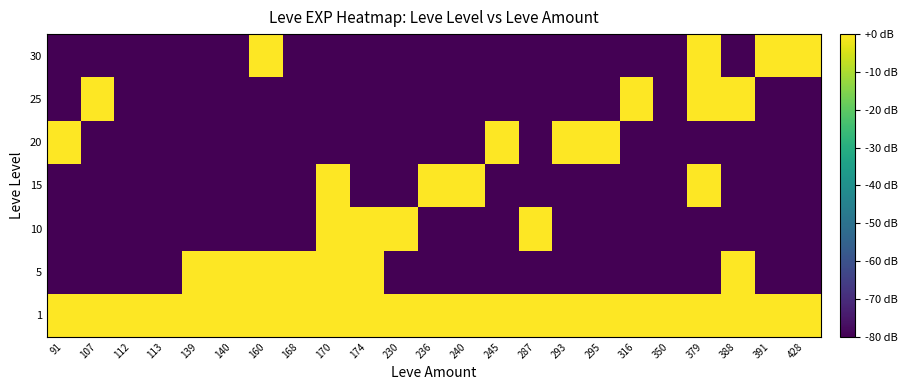

Reading right to left, transcribe all the data shown in this chart.

1: 428=18.0	391=18.1	388=15.7	379=15.1	350=9.0	316=16.8	295=9.5	293=12.6	287=6.0	245=14.6	240=14.0	236=12.8	230=11.5	174=10.0	170=6.0	168=8.5	160=3.0	140=3.0	139=4.8	113=3.0	112=28.0	107=3.0	91=3.0
5: 428=-80.0	391=-80.0	388=15.7	379=-80.0	350=-80.0	316=-80.0	295=-80.0	293=-80.0	287=-80.0	245=-80.0	240=-80.0	236=-80.0	230=-80.0	174=7.8	170=4.8	168=8.5	160=3.0	140=3.0	139=4.8	113=-80.0	112=-80.0	107=-80.0	91=-80.0
10: 428=-80.0	391=-80.0	388=-80.0	379=-80.0	350=-80.0	316=-80.0	295=-80.0	293=-80.0	287=6.0	245=-80.0	240=-80.0	236=-80.0	230=11.5	174=10.0	170=7.0	168=-80.0	160=-80.0	140=-80.0	139=-80.0	113=-80.0	112=-80.0	107=-80.0	91=-80.0
15: 428=-80.0	391=-80.0	388=-80.0	379=11.5	350=-80.0	316=-80.0	295=-80.0	293=-80.0	287=-80.0	245=-80.0	240=14.0	236=12.8	230=-80.0	174=-80.0	170=9.0	168=-80.0	160=-80.0	140=-80.0	139=-80.0	113=-80.0	112=-80.0	107=-80.0	91=-80.0
20: 428=-80.0	391=-80.0	388=-80.0	379=-80.0	350=-80.0	316=-80.0	295=9.5	293=12.6	287=-80.0	245=14.6	240=-80.0	236=-80.0	230=-80.0	174=-80.0	170=-80.0	168=-80.0	160=-80.0	140=-80.0	139=-80.0	113=-80.0	112=-80.0	107=-80.0	91=11.1
25: 428=-80.0	391=-80.0	388=15.7	379=15.7	350=-80.0	316=16.8	295=-80.0	293=-80.0	287=-80.0	245=-80.0	240=-80.0	236=-80.0	230=-80.0	174=-80.0	170=-80.0	168=-80.0	160=-80.0	140=-80.0	139=-80.0	113=-80.0	112=-80.0	107=11.1	91=-80.0
30: 428=18.0	391=18.1	388=-80.0	379=15.1	350=-80.0	316=-80.0	295=-80.0	293=-80.0	287=-80.0	245=-80.0	240=-80.0	236=-80.0	230=-80.0	174=-80.0	170=-80.0	168=-80.0	160=15.1	140=-80.0	139=-80.0	113=-80.0	112=-80.0	107=-80.0	91=-80.0